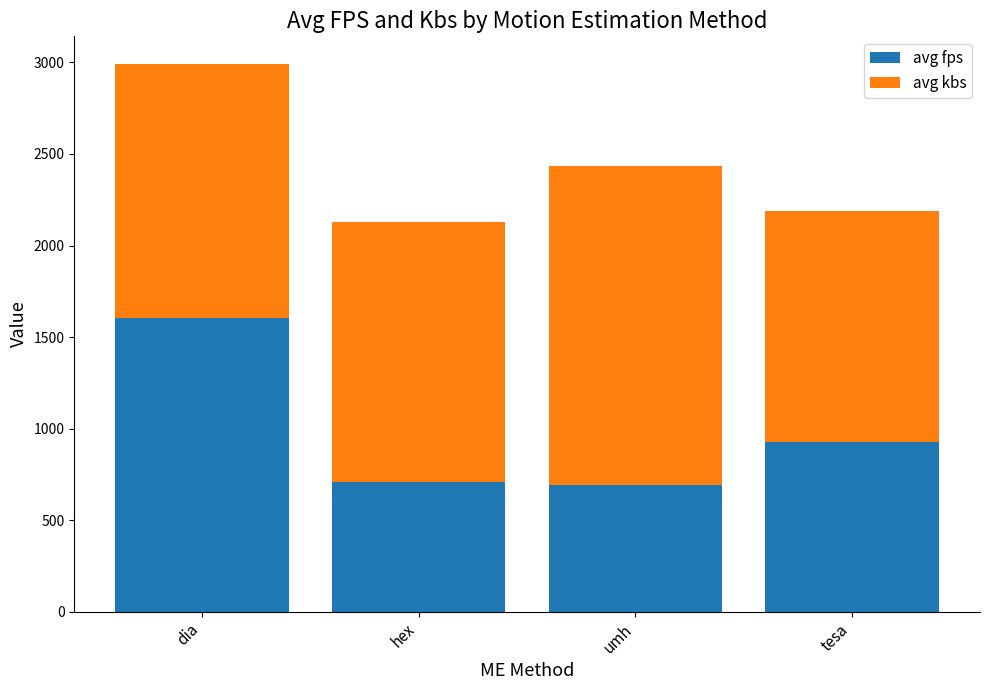

Where is avg fps nearest to the value 1148?

tesa